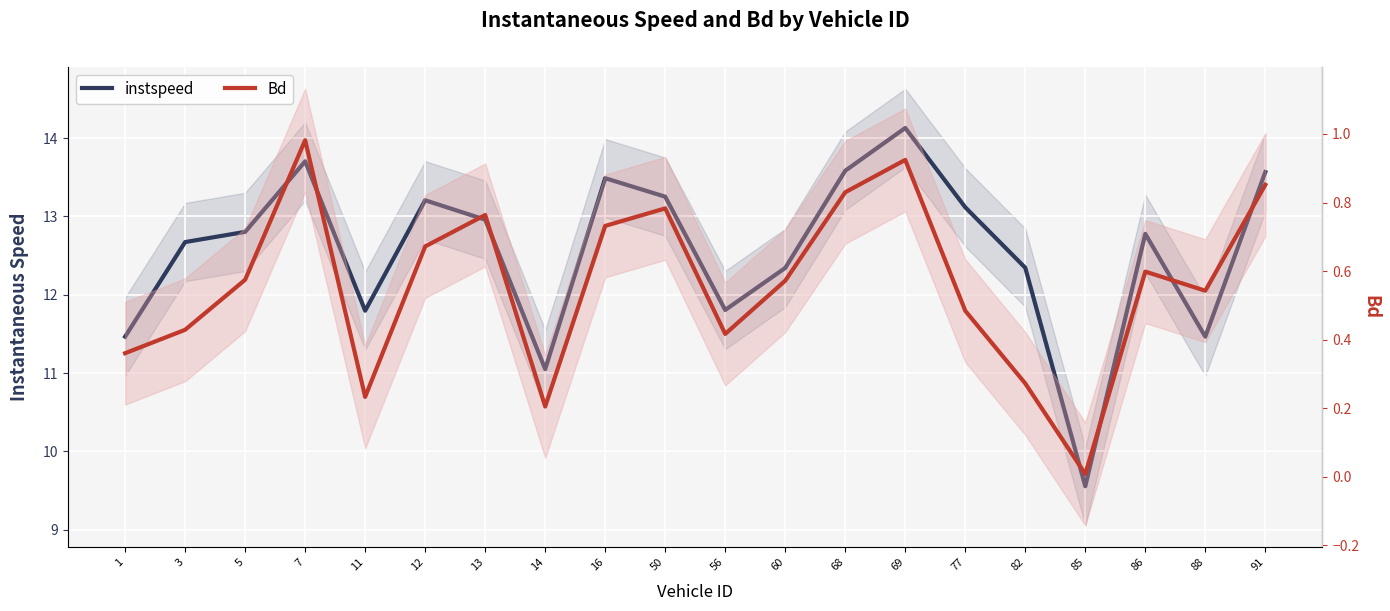

How many distinct data groups are displayed?

2